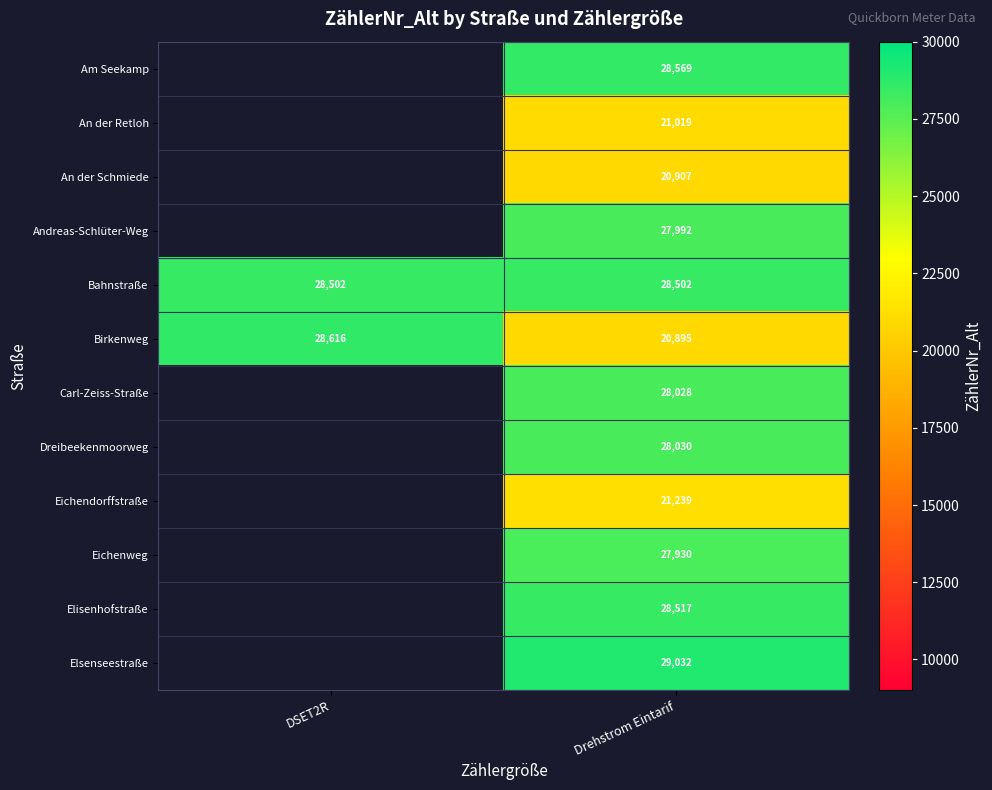

What is the total value across all series at Drehstrom Eintarif?

310660